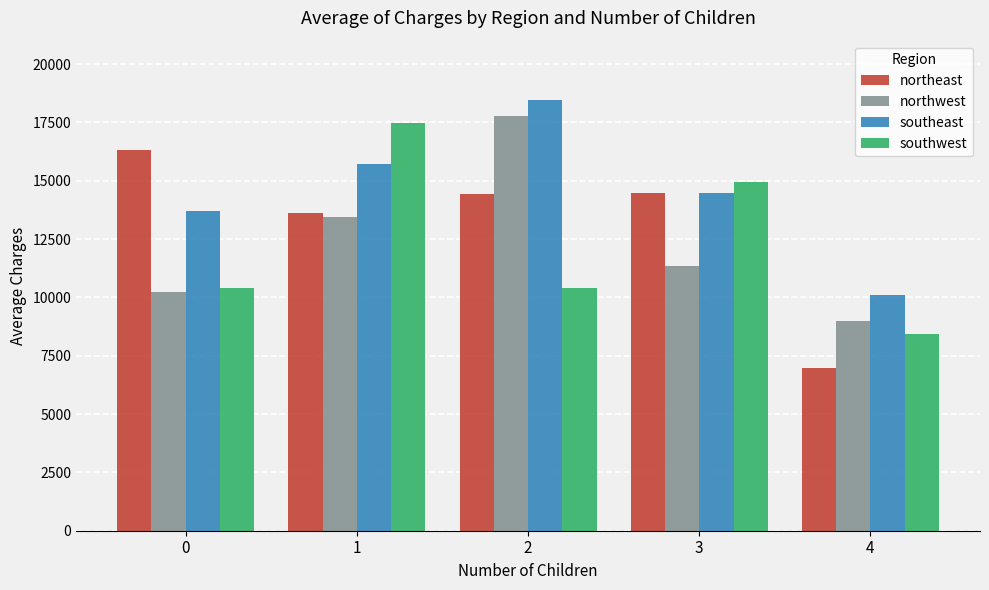

How many groups of bars are there?

5